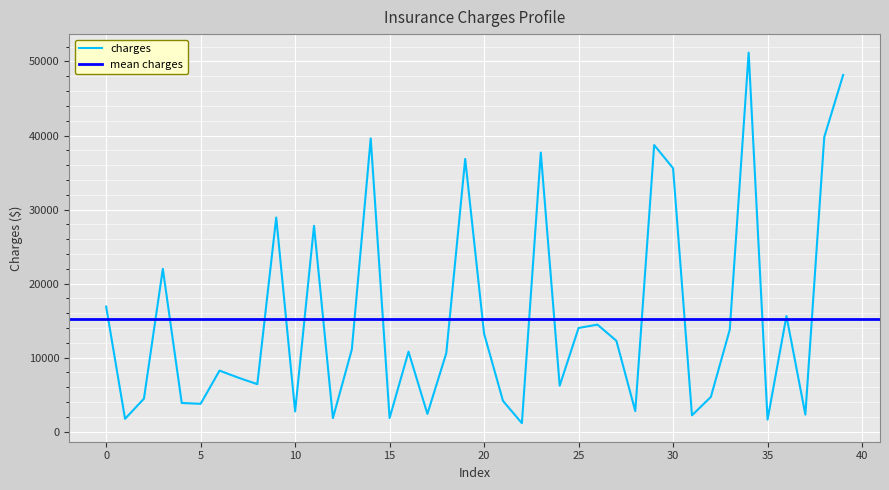

How many values exceed 10797?

20